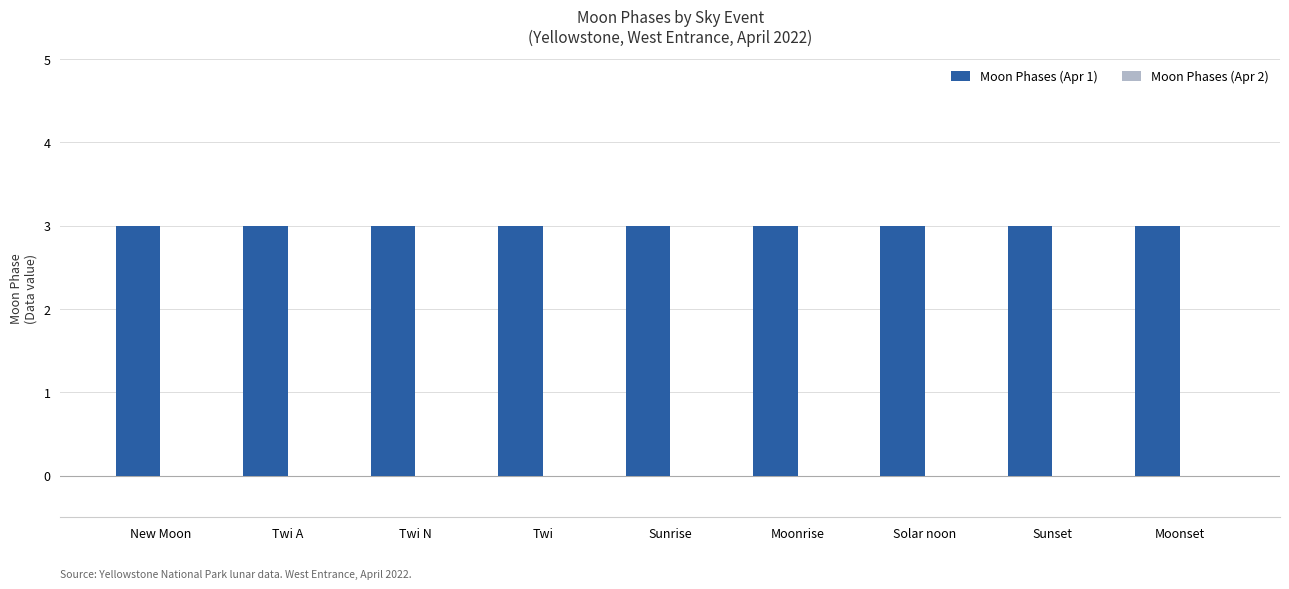

Which series changed the most between Twi A and Solar noon?

Moon Phases (Apr 1)